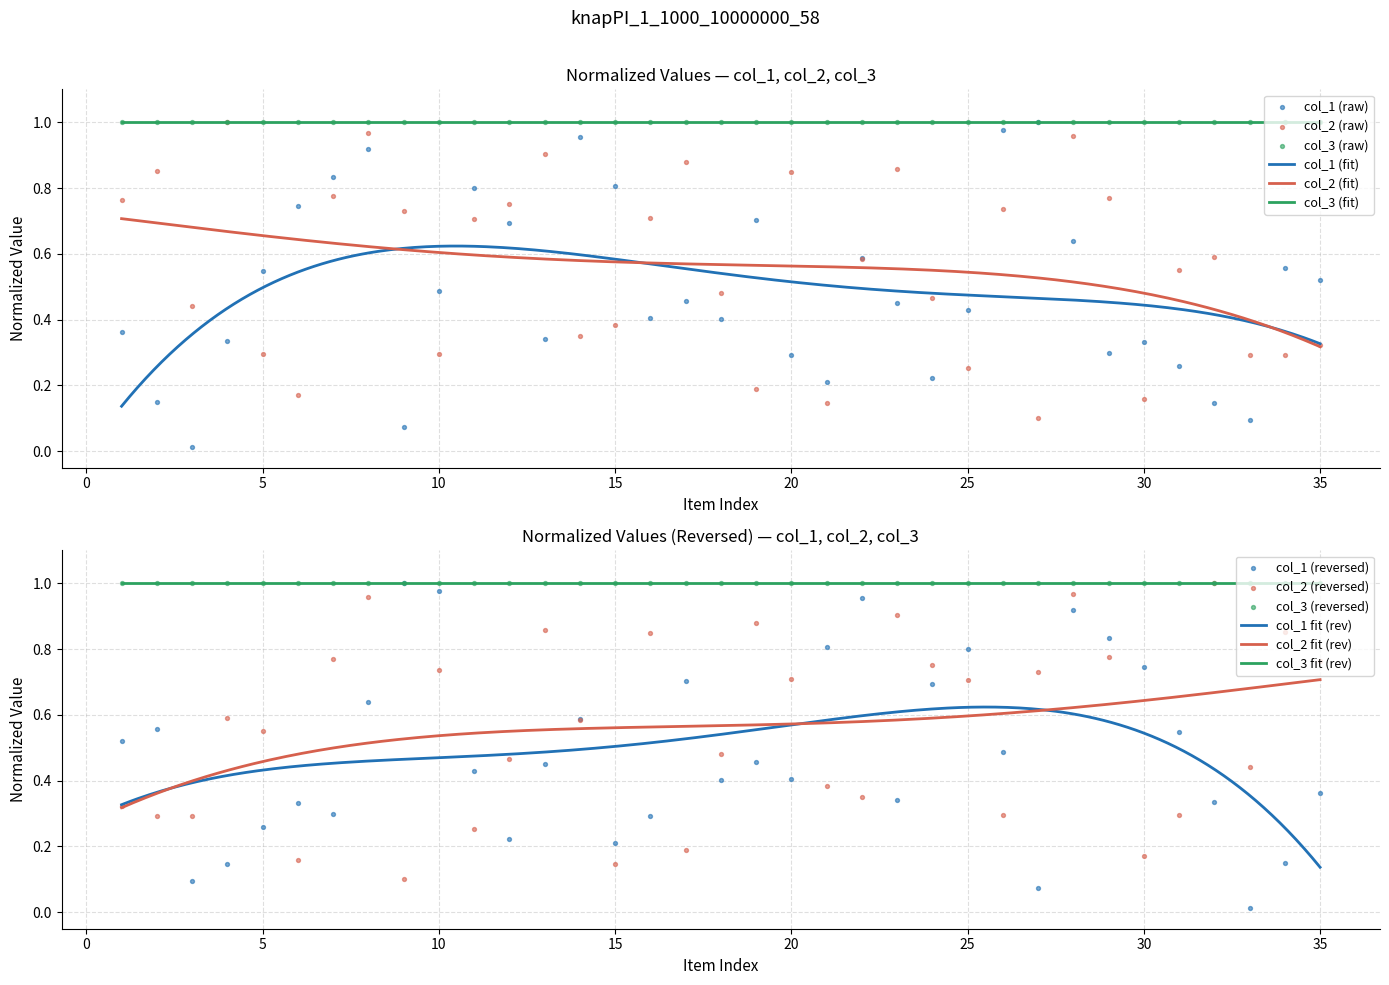

Which series has the largest Y range (max minus min)?

col_1